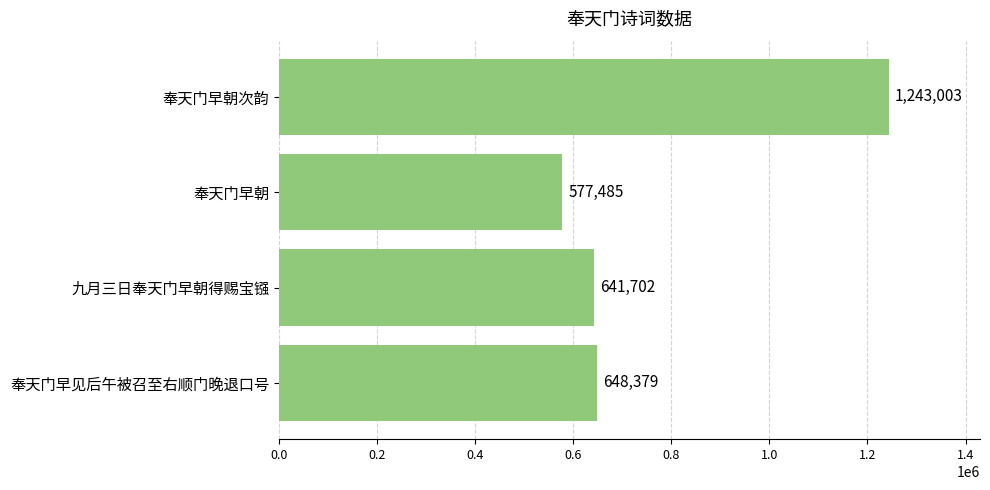

What is the change in value from 奉天门早朝次韵 to 九月三日奉天门早朝得赐宝镪?

-601301